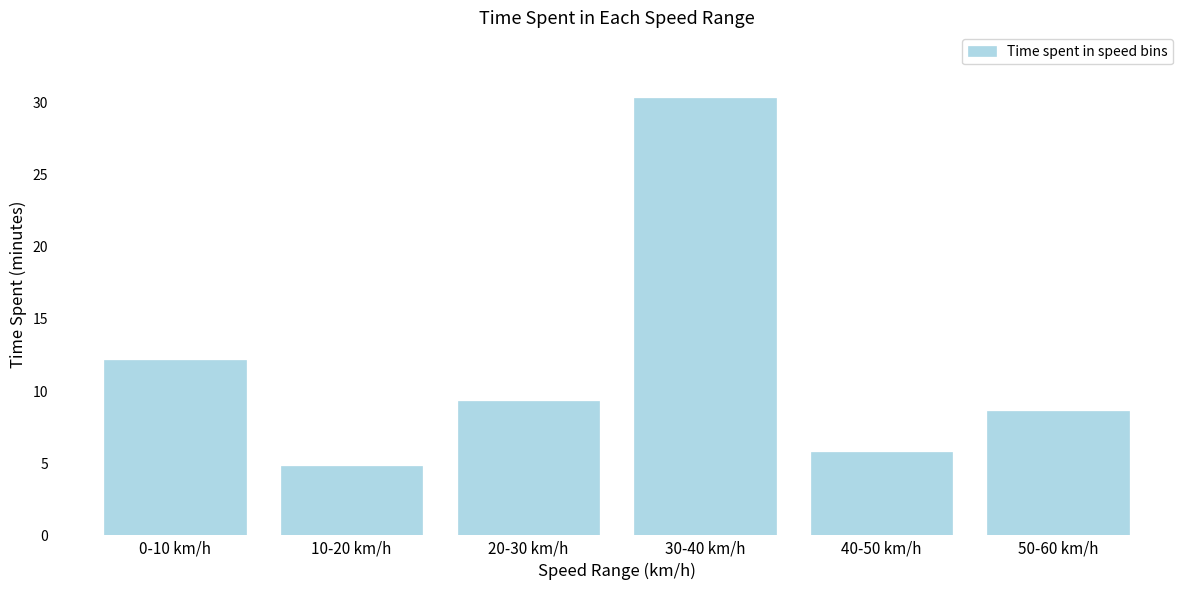

Reading right to left, what are all the values shown in this chart?

8.6	5.8	30.3	9.3	4.8	12.2